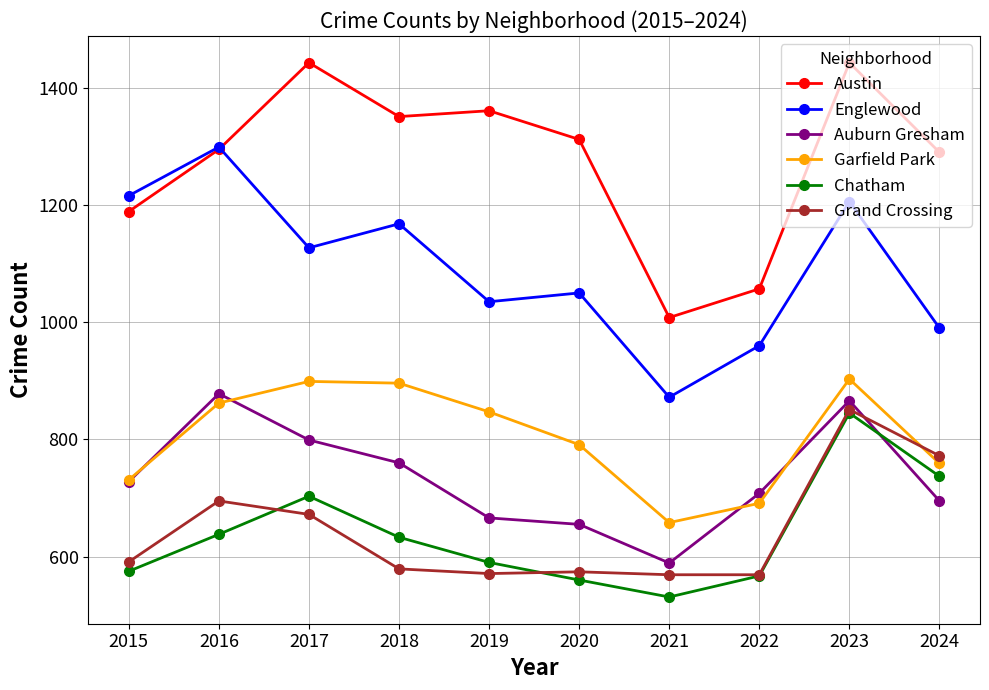

What is the spread (max minus min) of values at 2019?

790